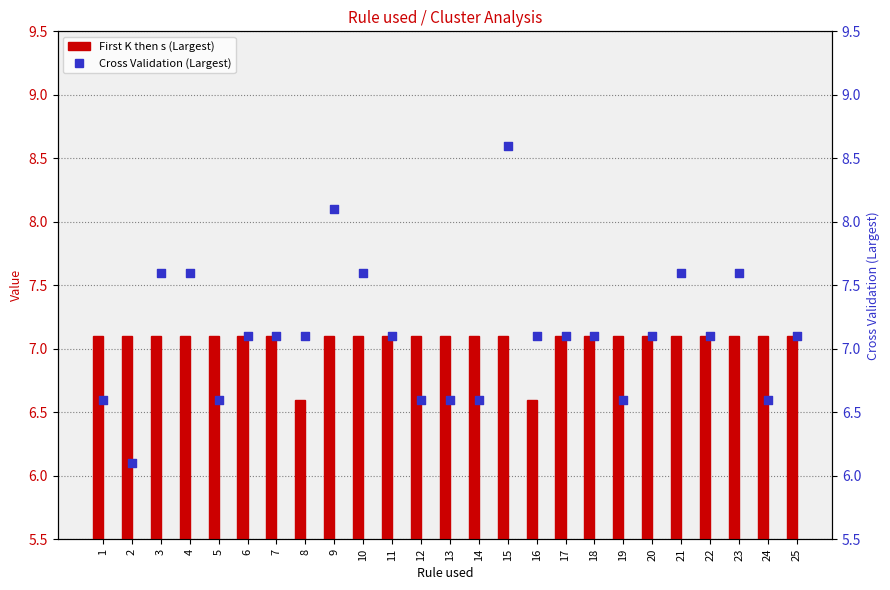

Which series reaches the maximum Y coordinate?

Cross Validation (Largest)